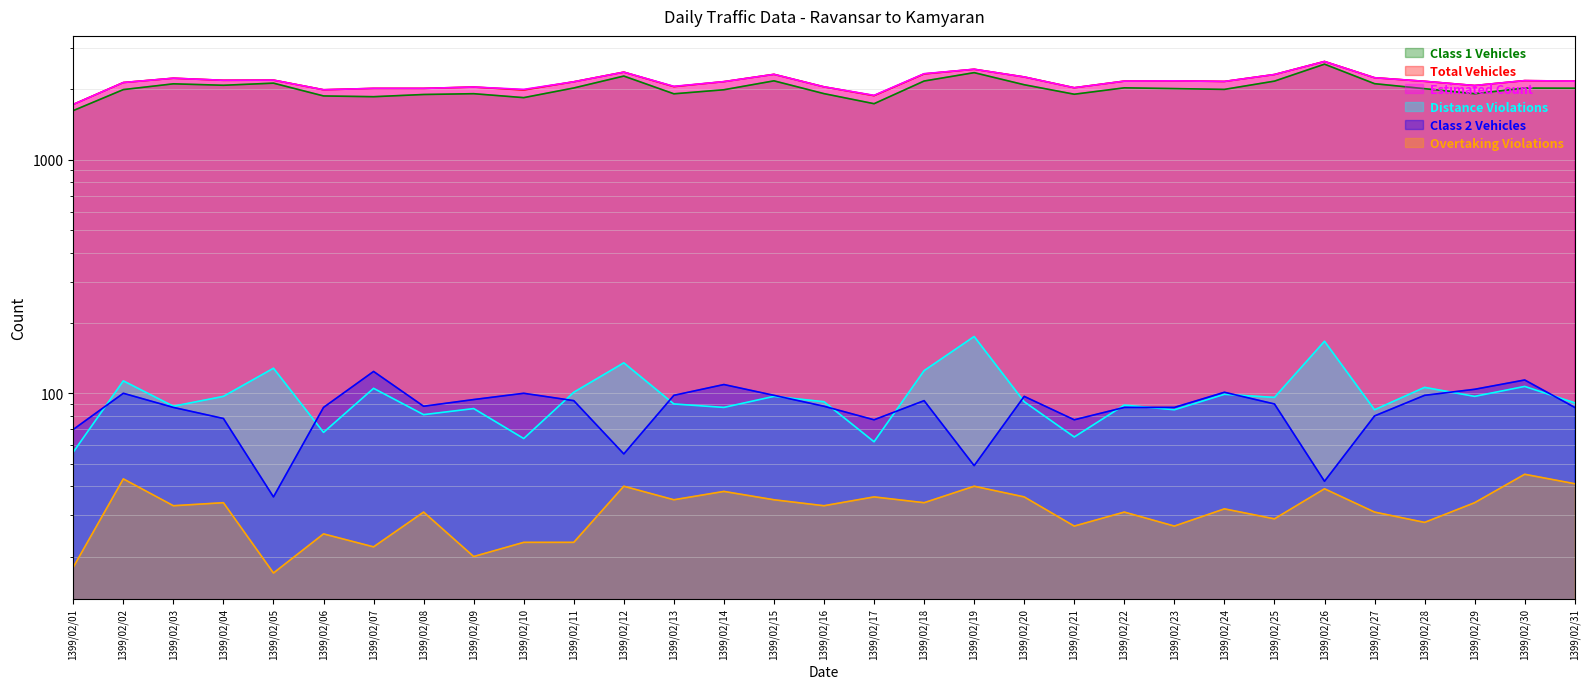

How many lines are shown in the chart?

6